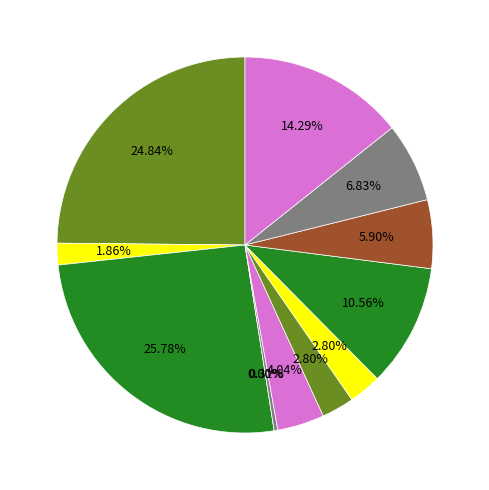

Is there a majority slice in this chart?

No